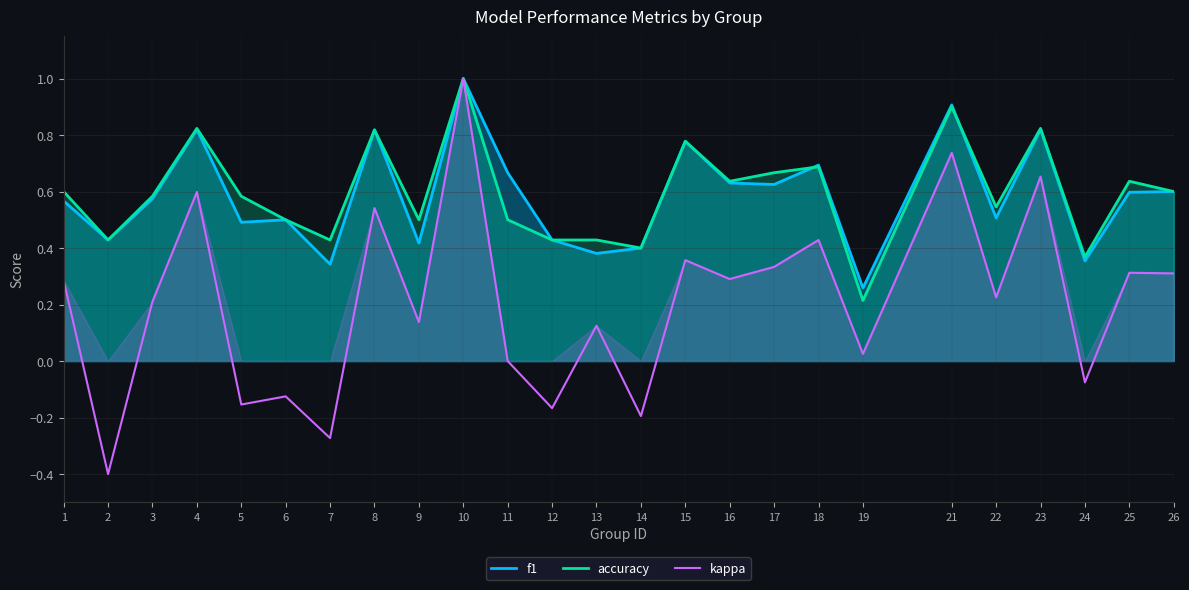

Which series has the largest range (max minus min)?

kappa